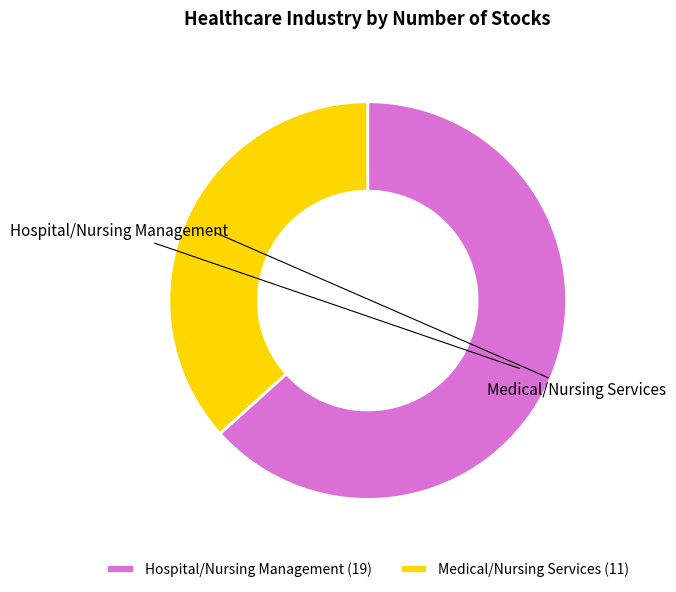

What is the largest slice in the pie chart?

Hospital/Nursing Management